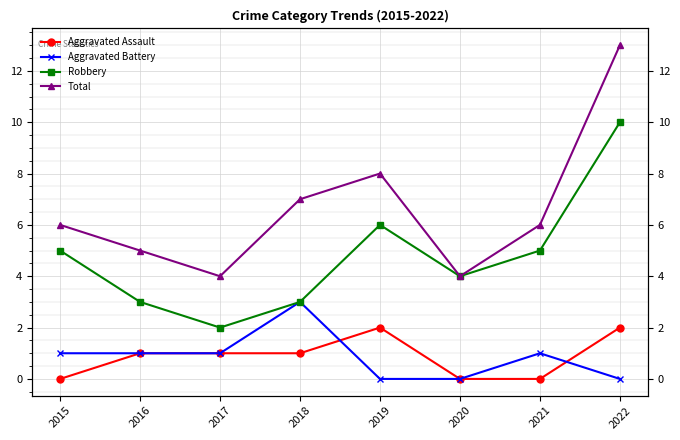

What is the minimum value for Total?

4